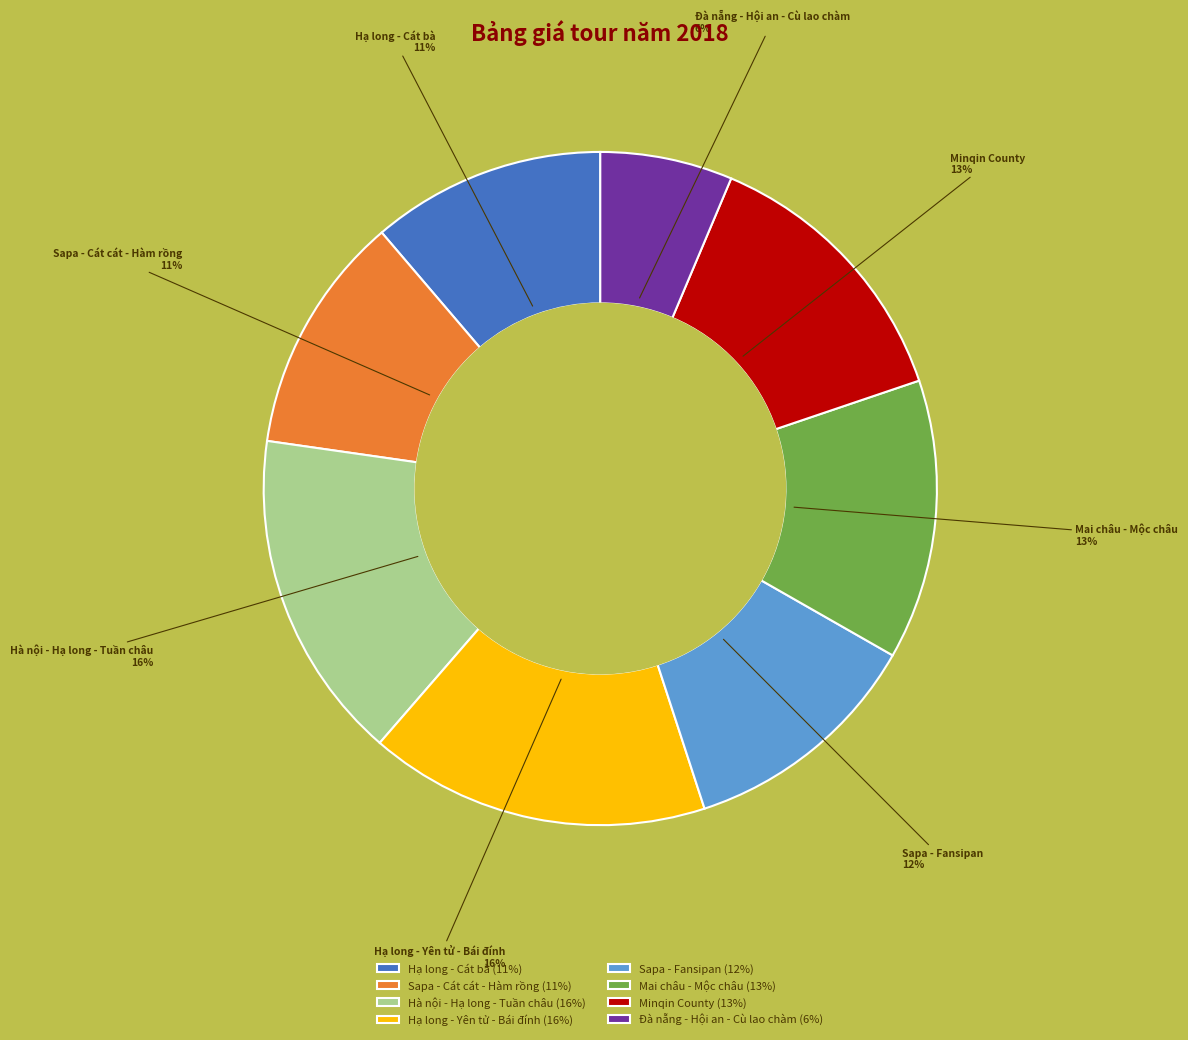

Is it true that Đà nẵng - Hội an - Cù lao chàm is 6% of the pie?

True